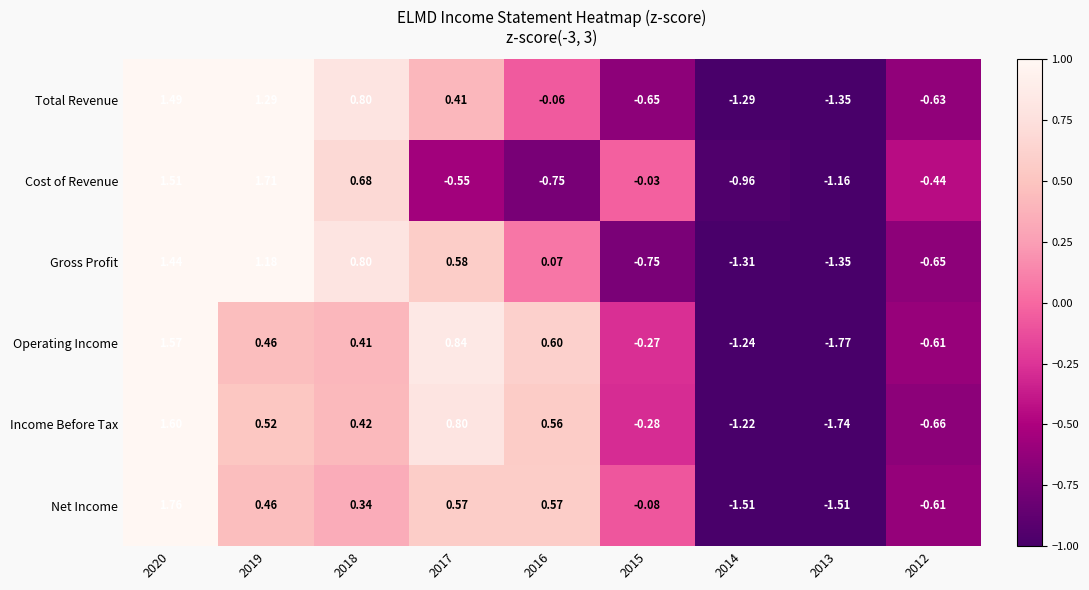

At 2014, list the series in order from largest to smallest.

Cost of Revenue, Income Before Tax, Operating Income, Total Revenue, Gross Profit, Net Income